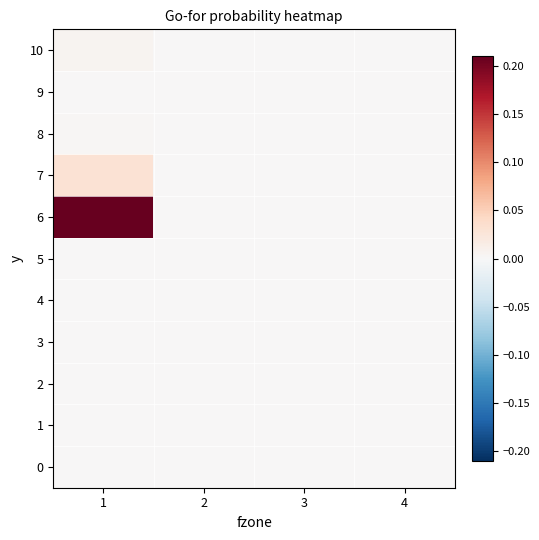

Reading left to right, transcribe all the data shown in this chart.

0: 1=0.0	2=0.0	3=0.0	4=0.0
1: 1=0.0	2=0.0	3=0.0	4=0.0
2: 1=0.0	2=0.0	3=0.0	4=0.0
3: 1=0.0	2=0.0	3=0.0	4=0.0
4: 1=0.0	2=0.0	3=0.0	4=0.0
5: 1=0.0	2=0.0	3=0.0	4=0.0
6: 1=0.2	2=0.0	3=0.0	4=0.0
7: 1=0.0	2=0.0	3=0.0	4=0.0
8: 1=0.0	2=0.0	3=0.0	4=0.0
9: 1=0.0	2=0.0	3=0.0	4=0.0
10: 1=0.0	2=0.0	3=0.0	4=0.0